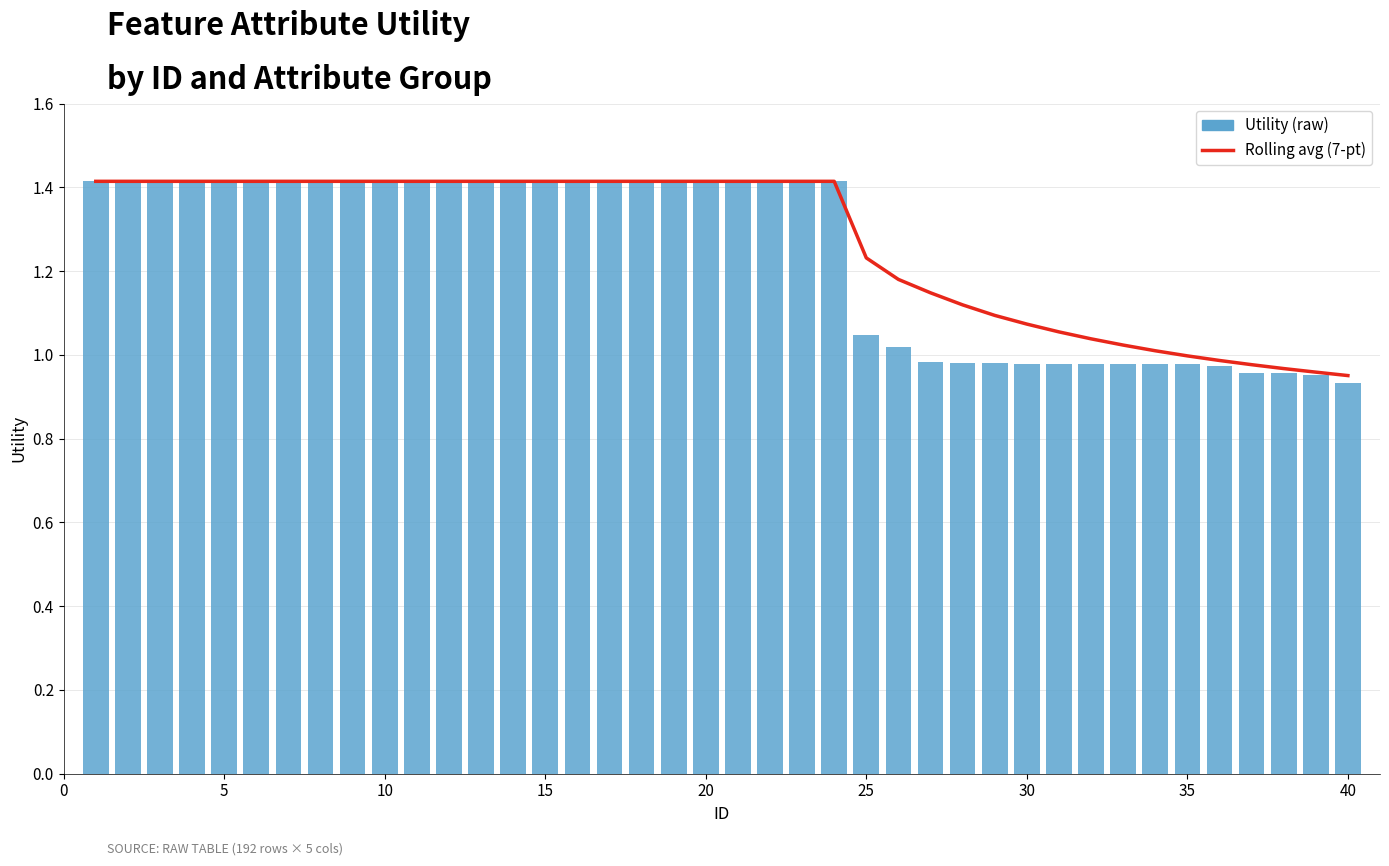

What are all the series names shown in the legend?

Rolling avg (7-pt), Utility (raw)